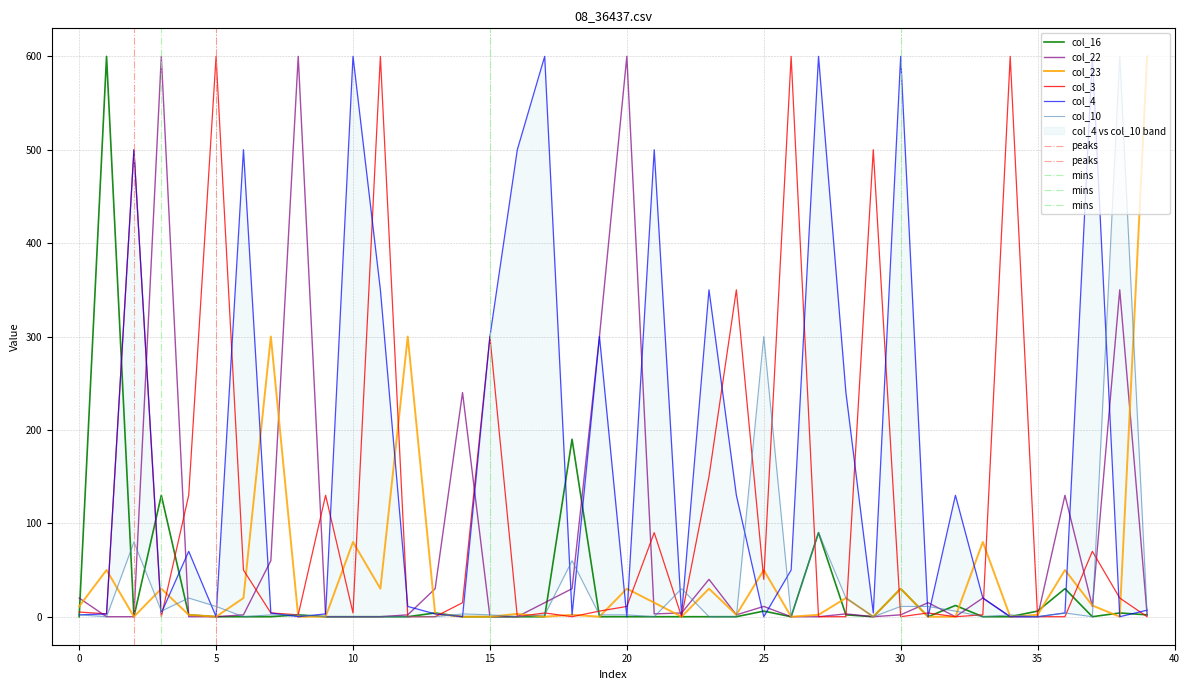

Is it true that col_16 equals 30 at 30?

True